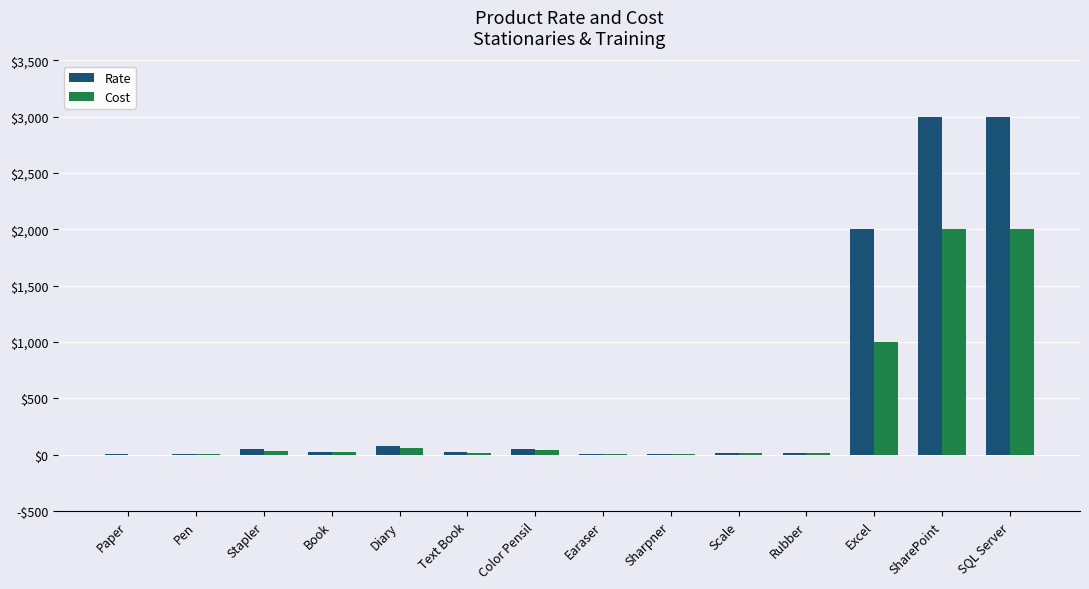

Reading right to left, transcribe all the data shown in this chart.

Rate: 3000	3000	2000	15	15	5	5	50	20	80	20	50	10	2
Cost: 2000	2000	1000	12	12	3	3	40	15	60	20	30	8	1